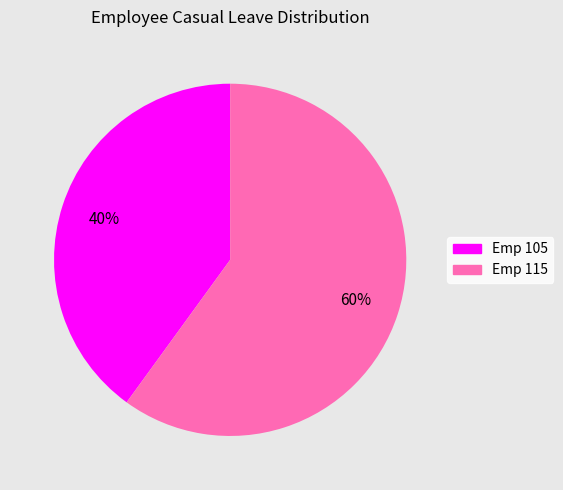

To the nearest percent, what is the average slice percentage?

50%